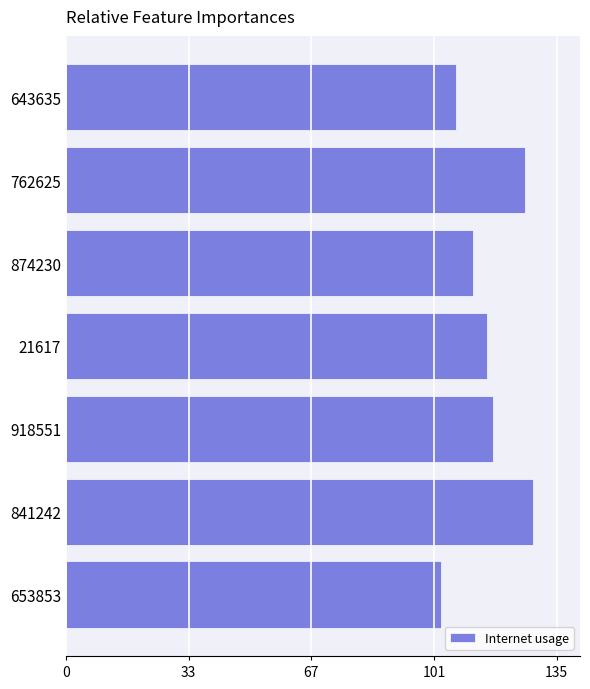

Between 918551 and 874230, which is larger?

918551